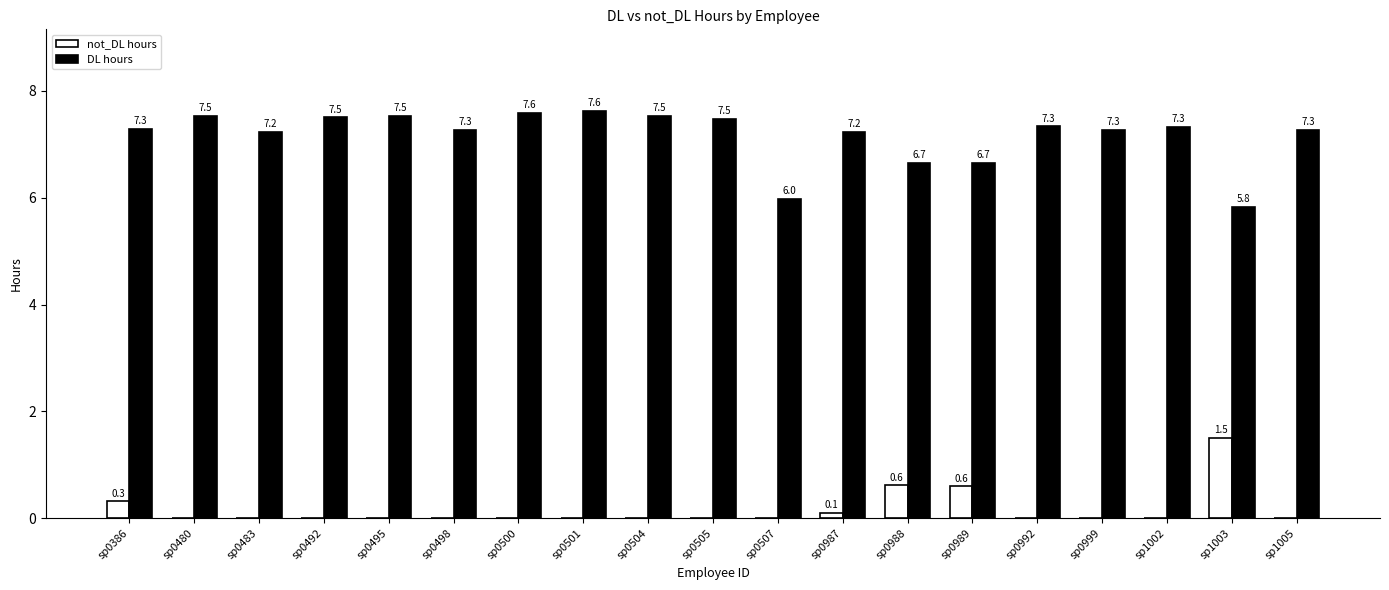

What is the greatest value displayed?

7.6